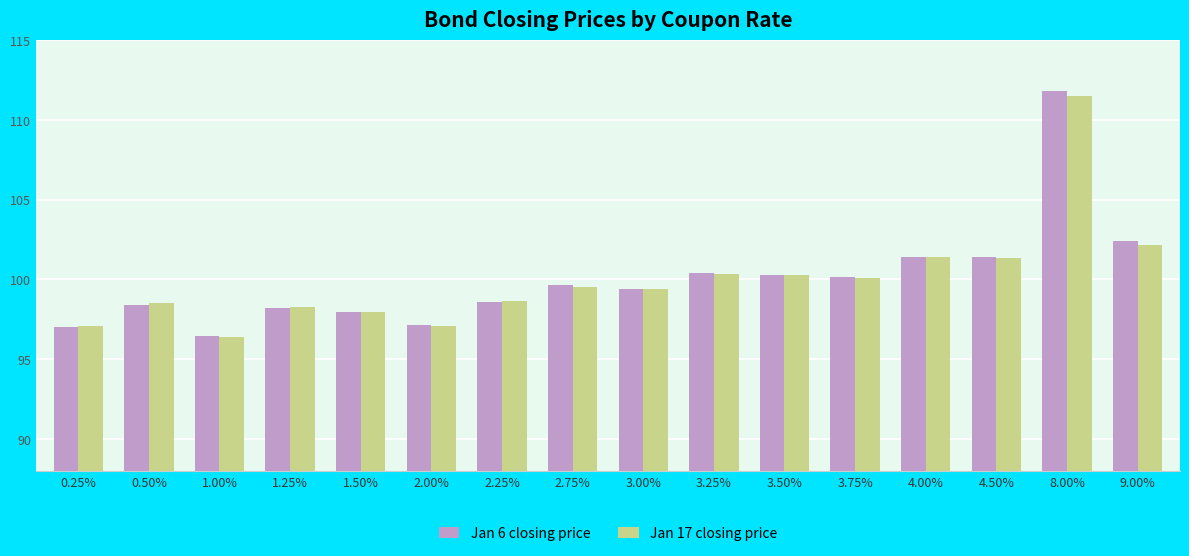

What is the average value of the Jan 6 closing price series?

100.0